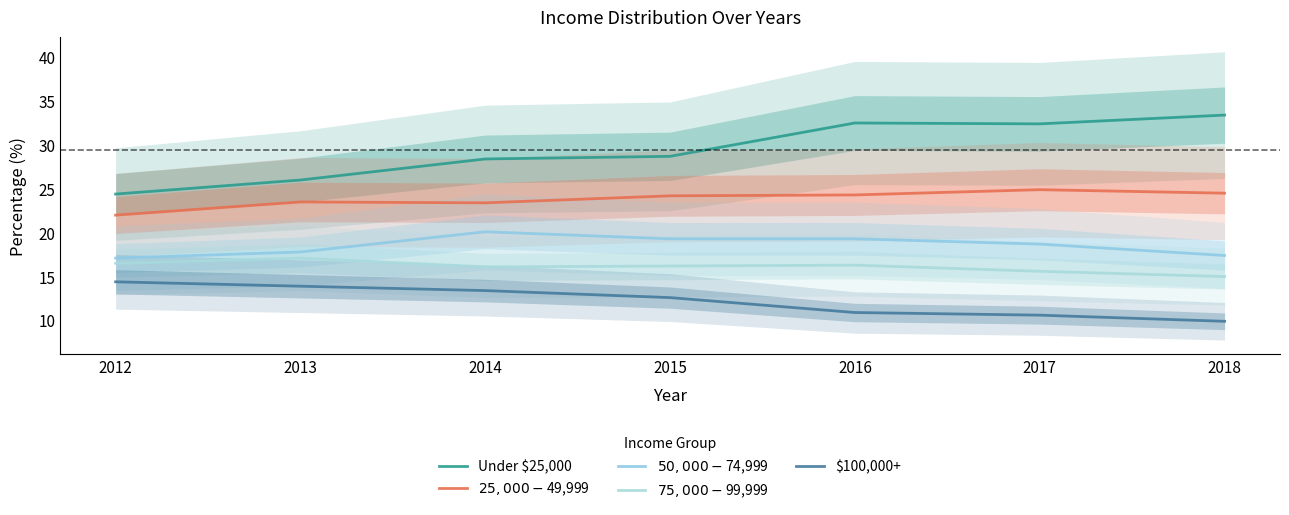

What is the smallest value displayed?

9.9